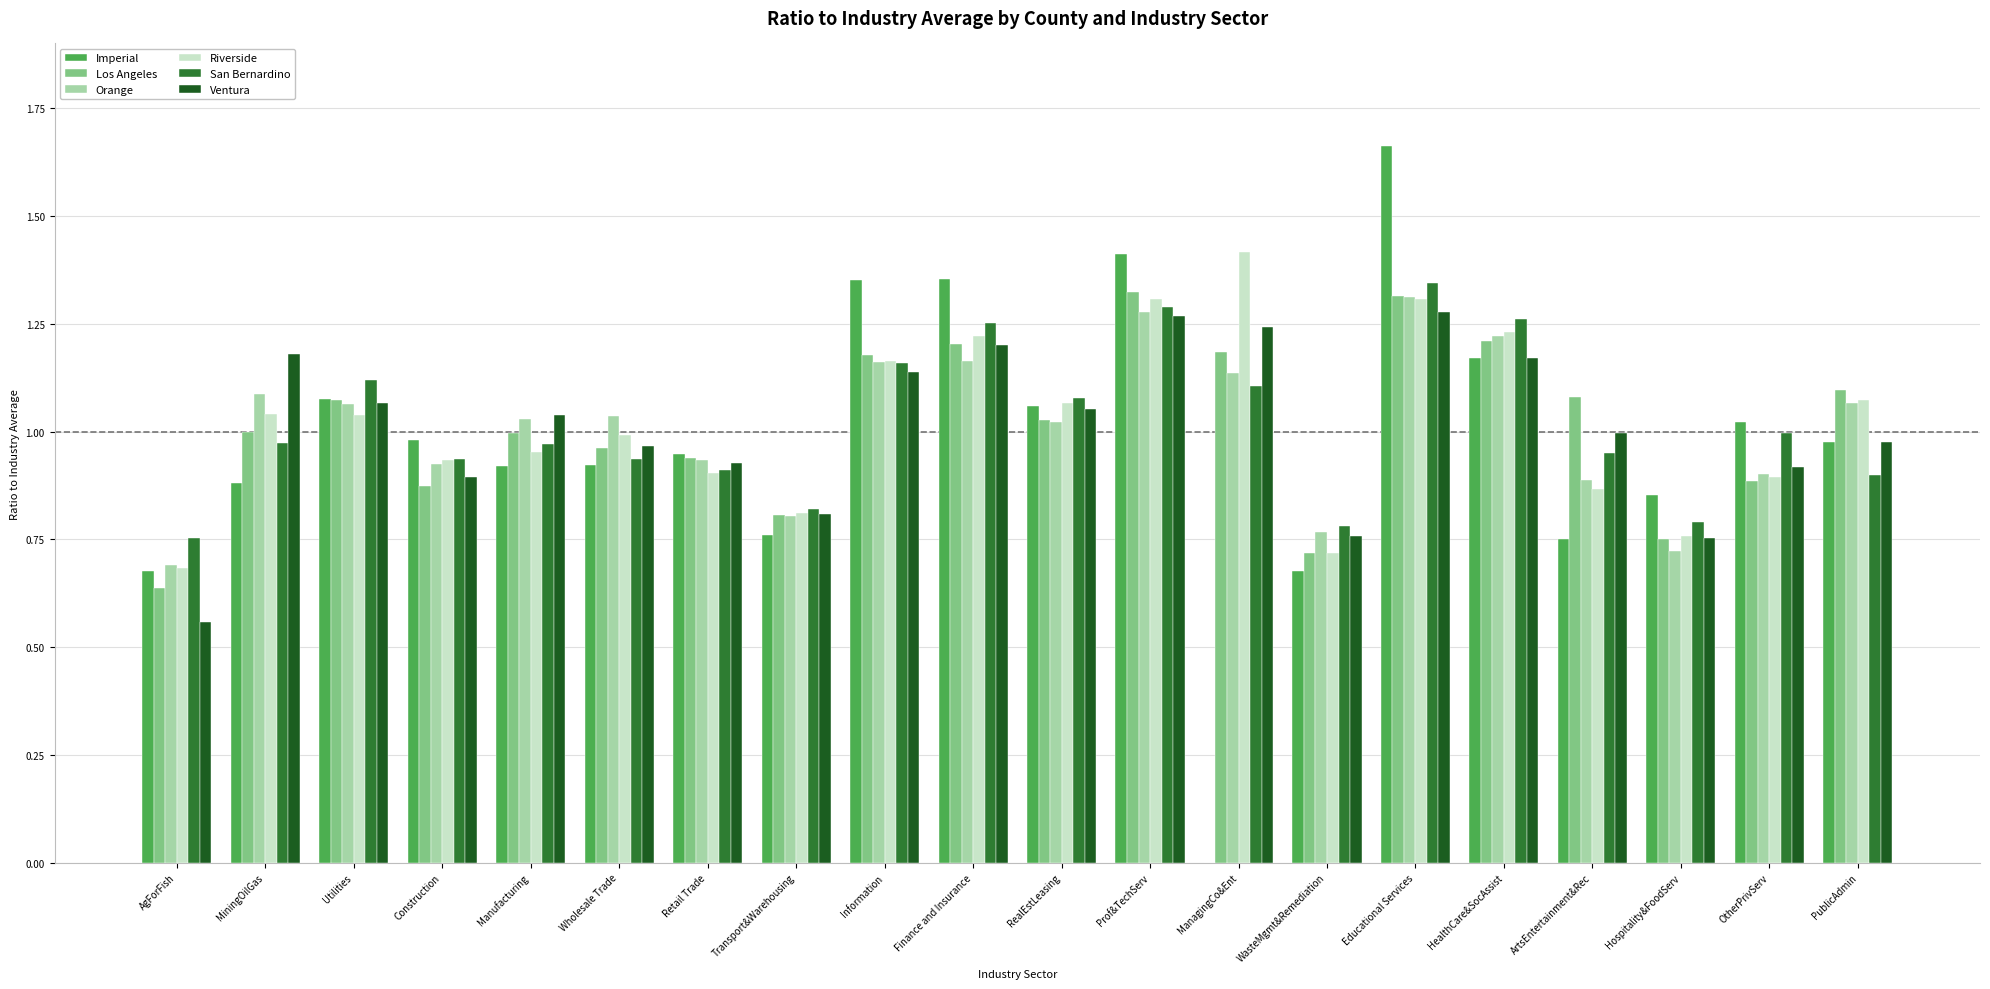

What is the sum of the San Bernardino values at Hospitality&FoodServ and RealEstLeasing?

1.9